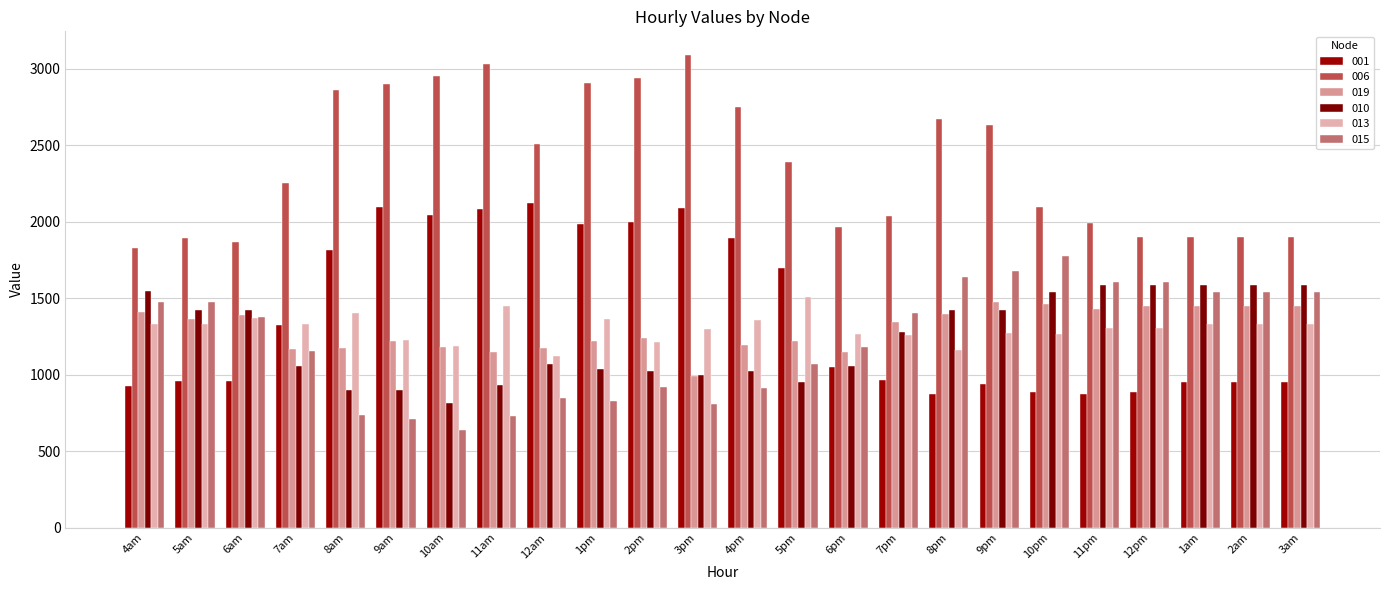

True or false: 006 has a value of 2630.1 at 9pm.

True